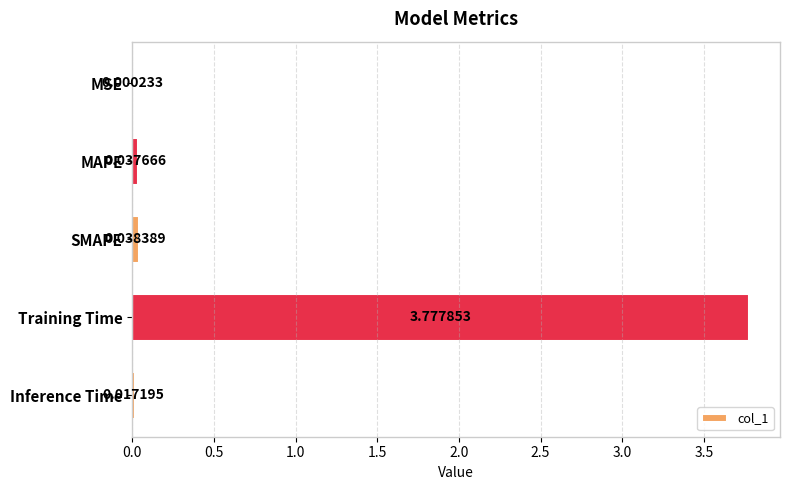

At which label is the value closest to 1?

SMAPE